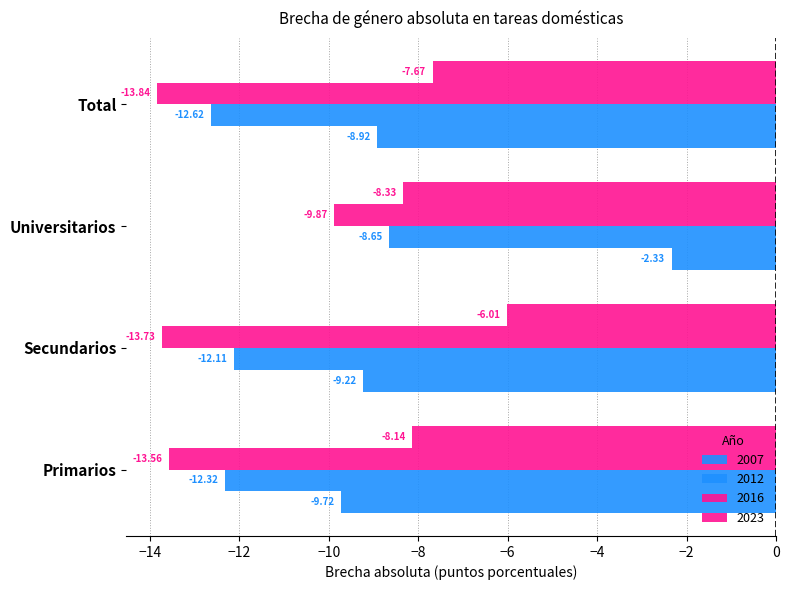

At which label does 2007 first exceed -8?

Universitarios